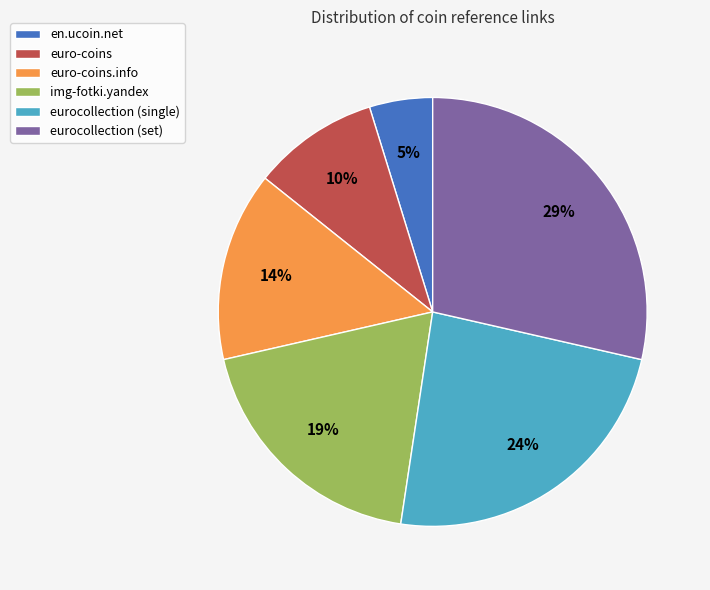

What is the ratio of the value at img-fotki.yandex to the value at eurocollection (single)?

0.8